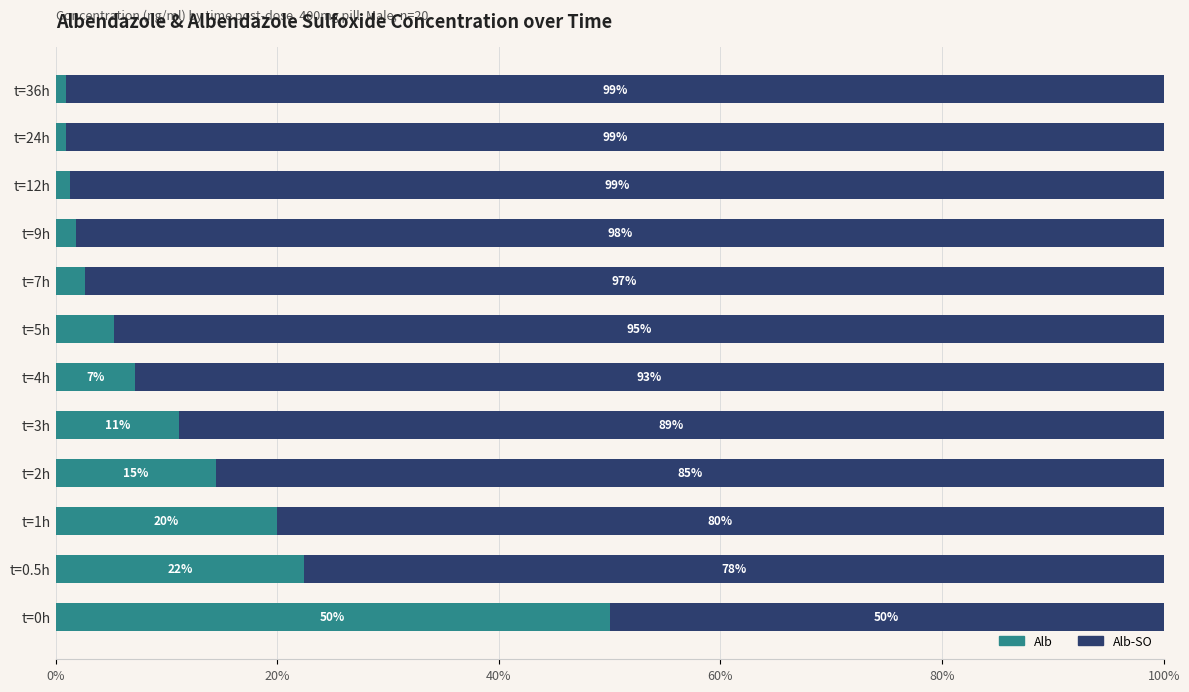

Which category has the highest value in the Alb series?

t=0h